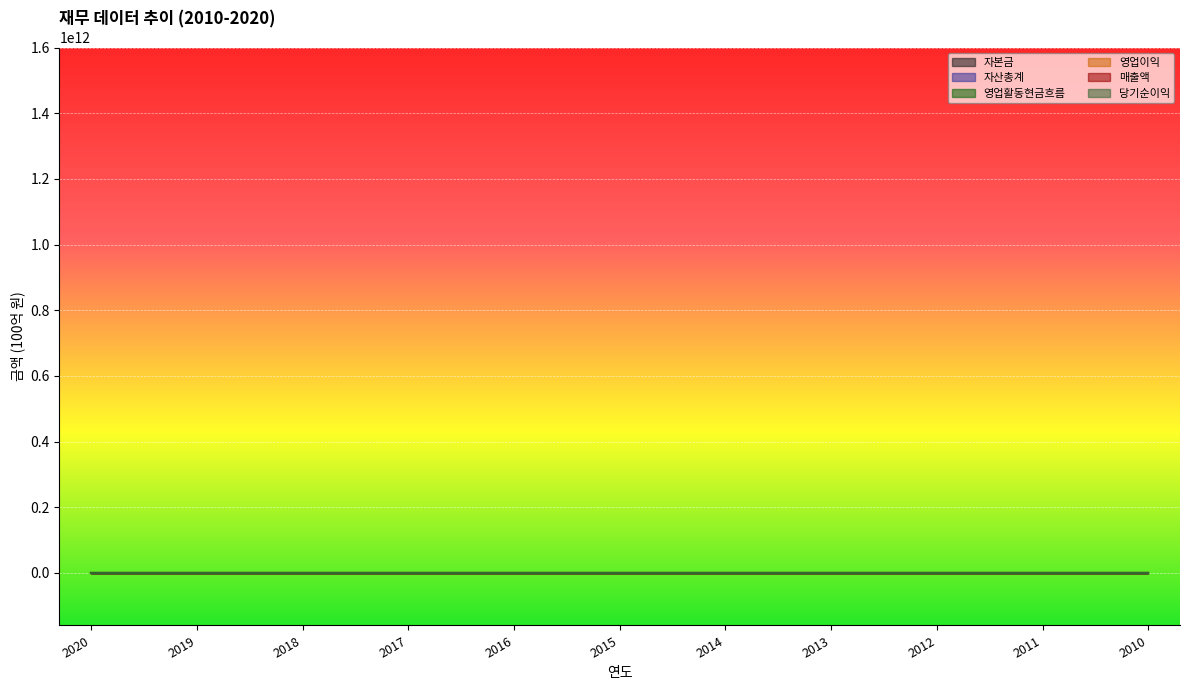

Is the value of 당기순이익 at 2014 greater than the value of 자본금 at 2019?

No